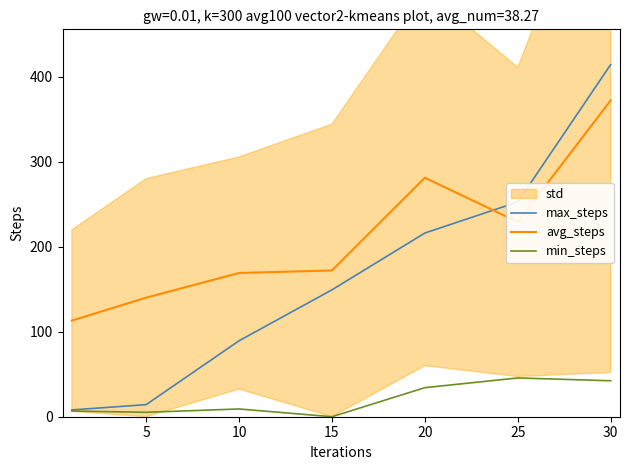

What is the total value across all series at 25?

527.1